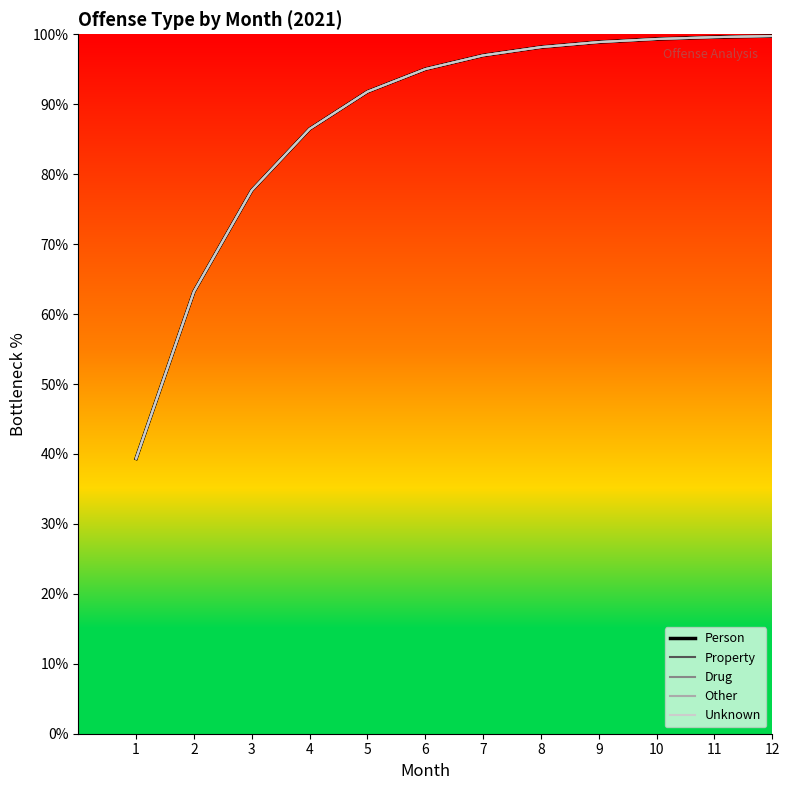

True or false: Unknown has a value of 39.3 at 1.

True